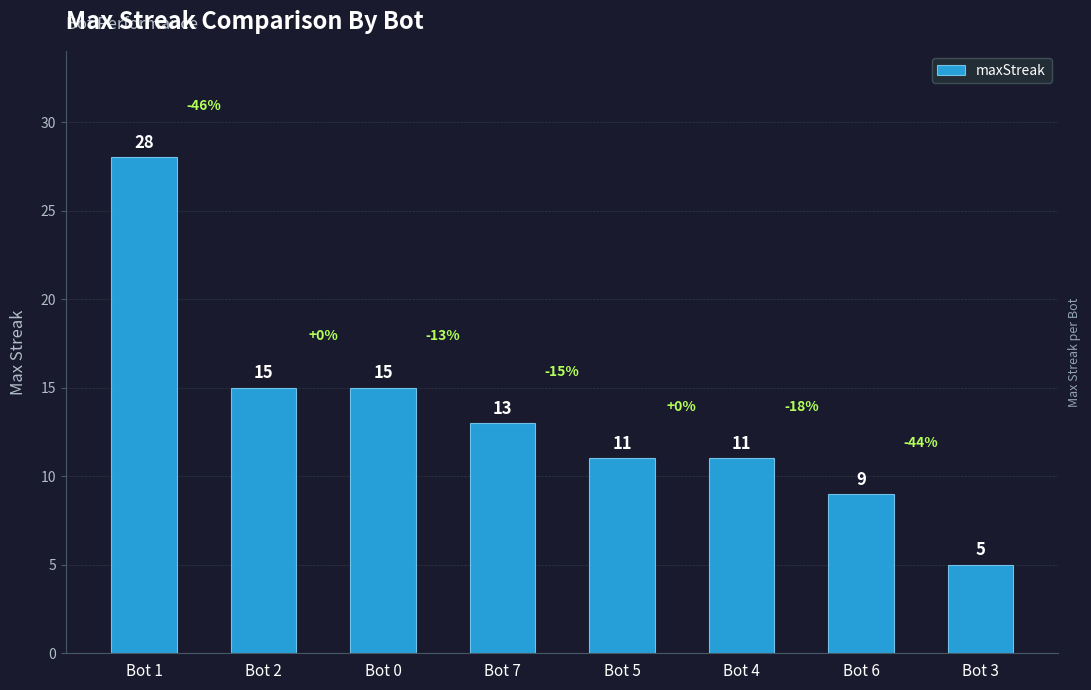

The value at Bot 6 is 15. True or false?

False